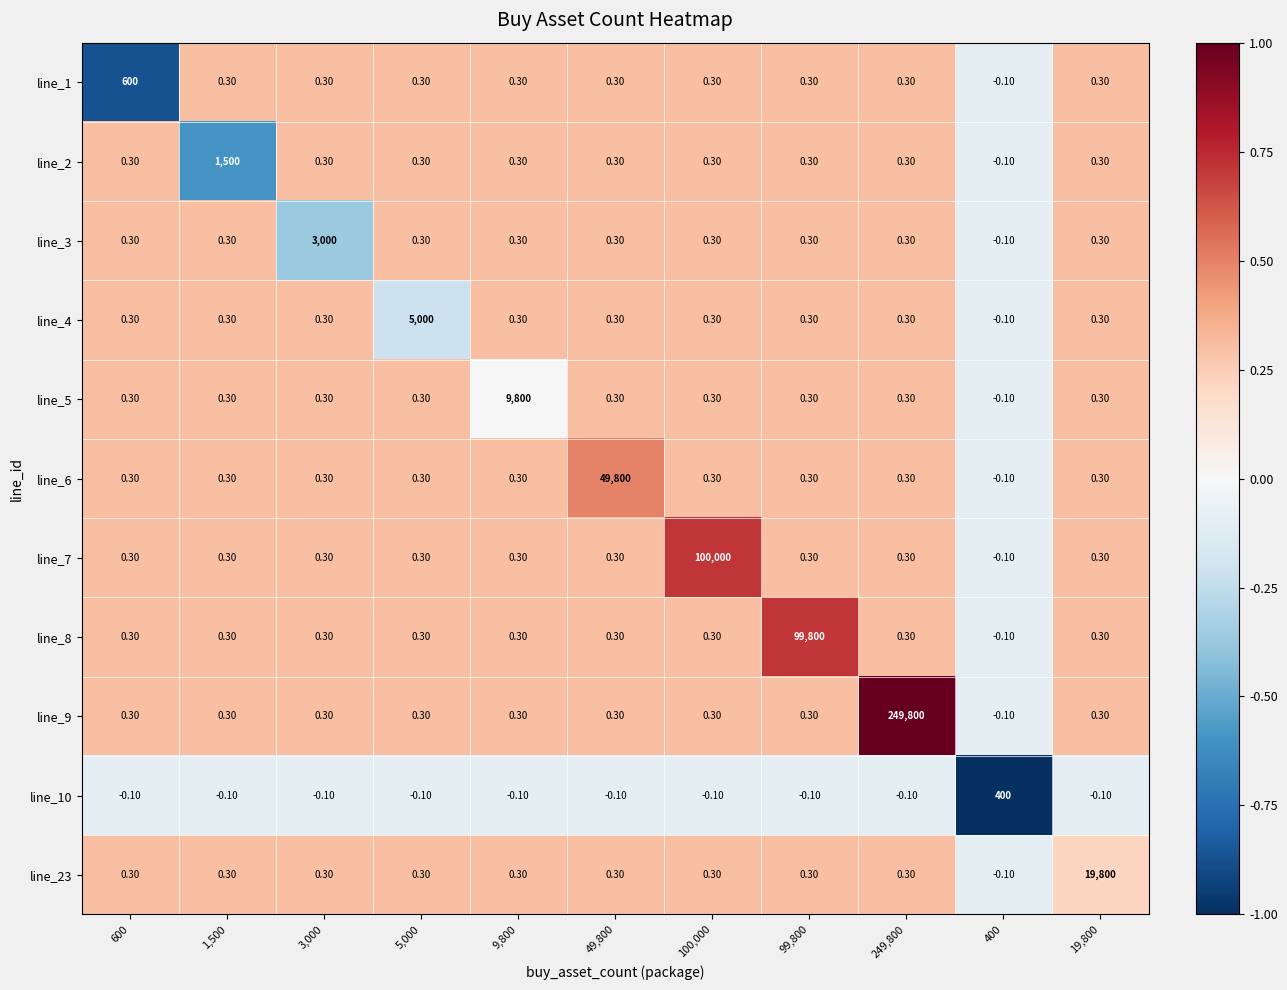

List the series in order of their peak value, lowest first.

line_10, line_1, line_2, line_3, line_4, line_5, line_23, line_6, line_8, line_7, line_9